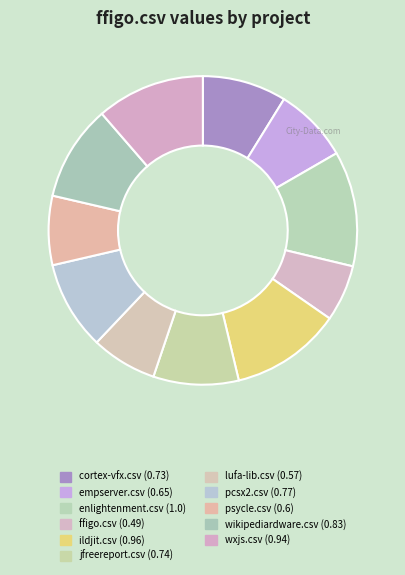

Does cortex-vfx.csv account for over 50% of the chart?

No